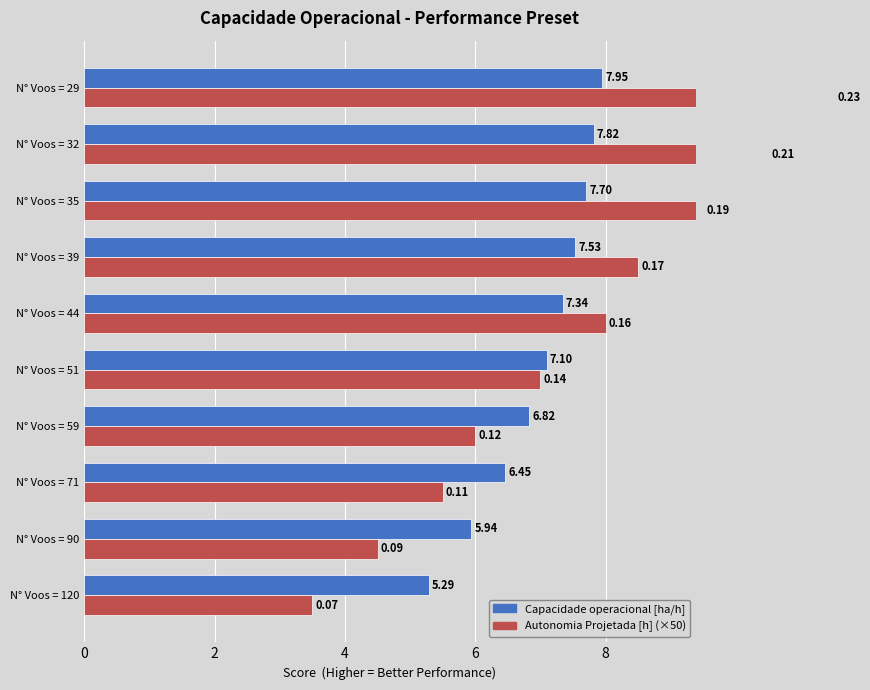

Is it true that Autonomia Projetada [h] equals 1.4 at N° Voos = 120?

False